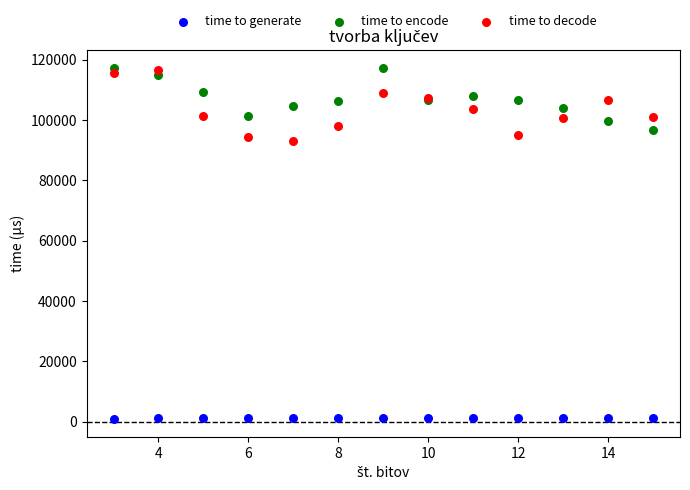

What are all the series names shown in the legend?

time to generate, time to encode, time to decode